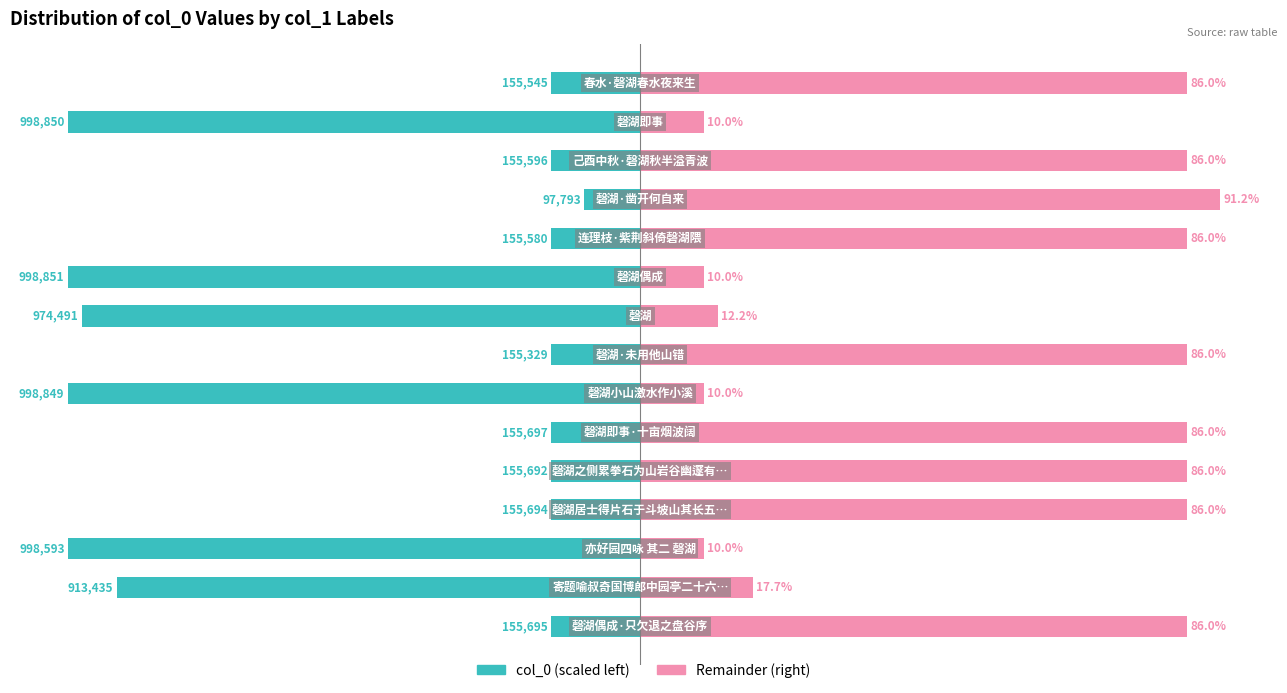

The value of col_0 (scaled) at 6 is -90.0. True or false?

True